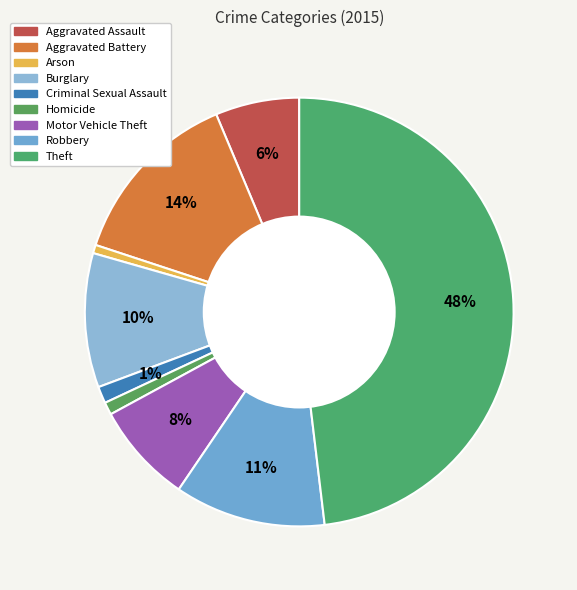

Count the number of slices in the pie.

9